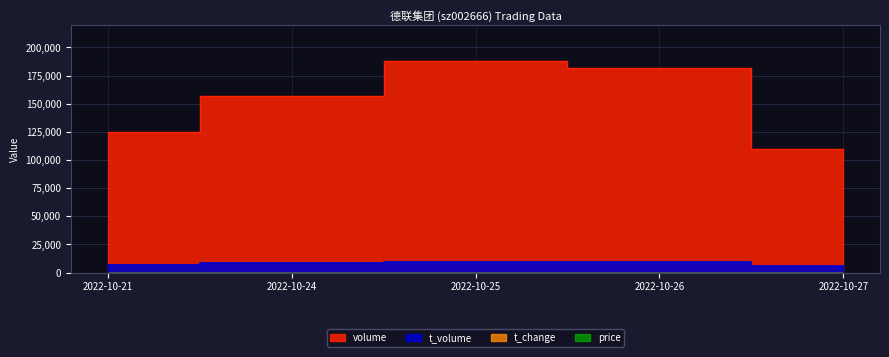

What is the total value across all series at 2022-10-24?

165546.9